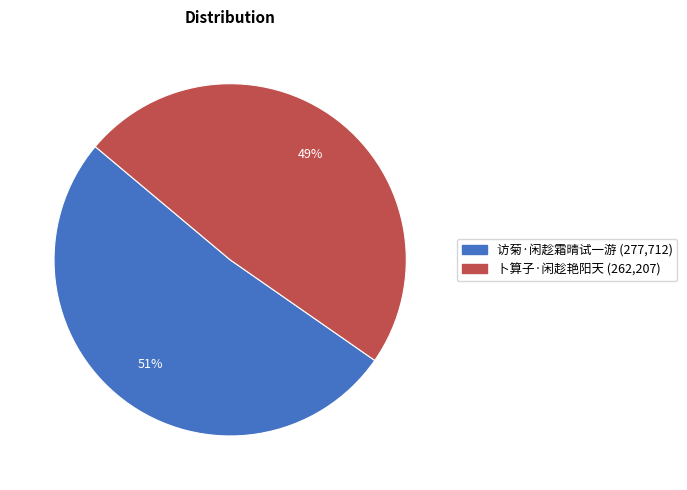

Is there any slice that represents more than half of the pie?

Yes